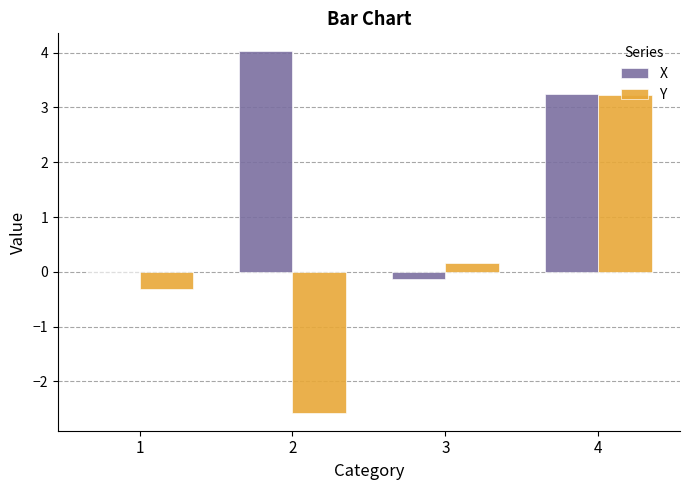

What is the sum of all X values?

7.1